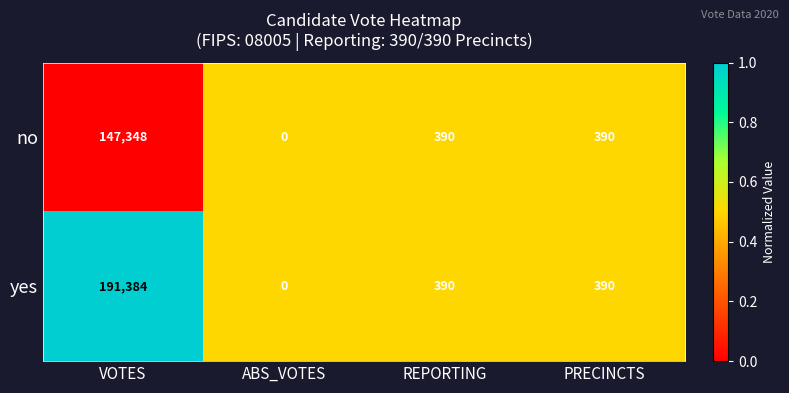

The no series shows 75333 at ABS_VOTES. True or false?

False